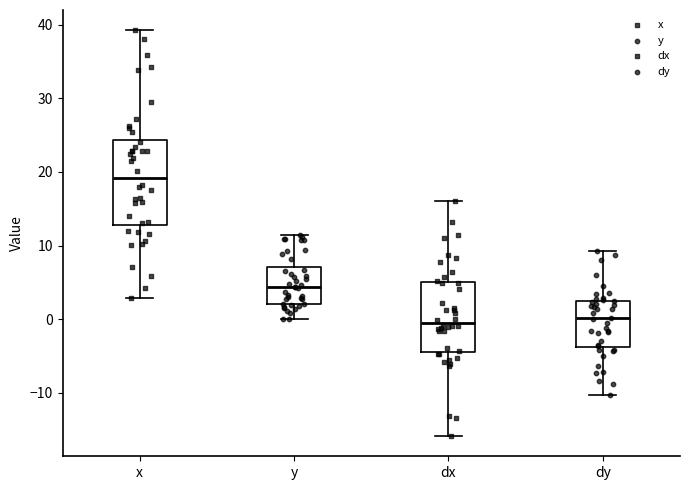

Reading left to right, transcribe this box plot: for each box, give where its median line is, the range the box spans, and where its two whiskers end, as read against the y-axis. The values are not printed on the chart, so give them approximately, as read against the axis.

x: median 19, box 13 to 24, whiskers 3 to 39
y: median 4, box 2 to 7, whiskers 0 to 11
dx: median 0, box -4 to 5, whiskers -16 to 16
dy: median 0, box -4 to 2, whiskers -10 to 9